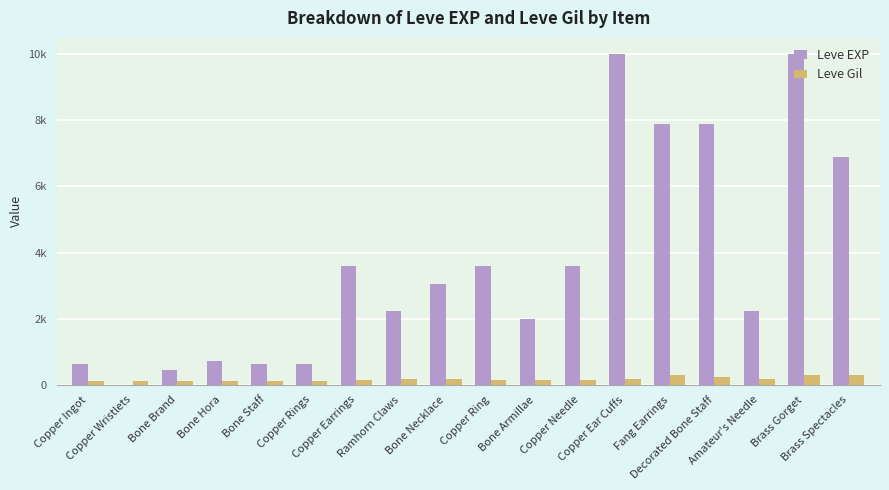

Between Bone Staff and Ramhorn Claws, which is larger?

Ramhorn Claws